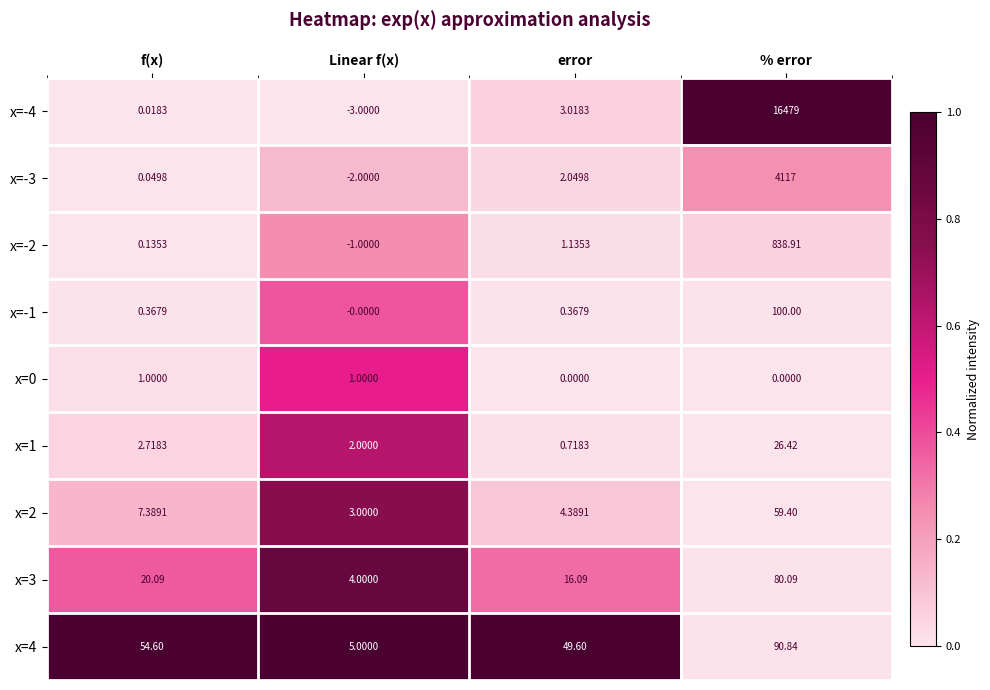

Is the value of x=-2 at error greater than the value of x=2 at error?

No